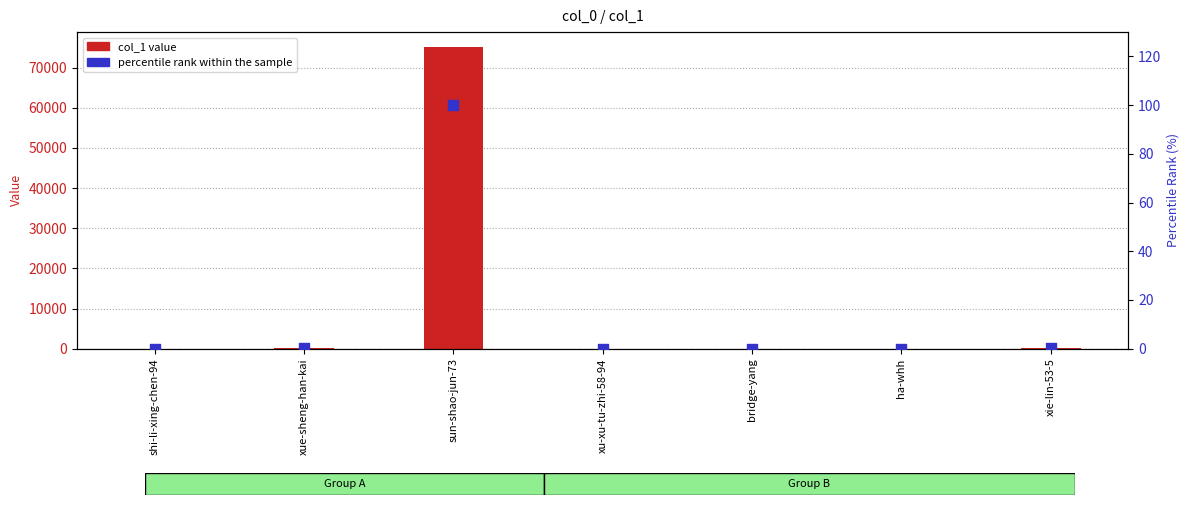

Which series has the largest Y range (max minus min)?

col_1 value